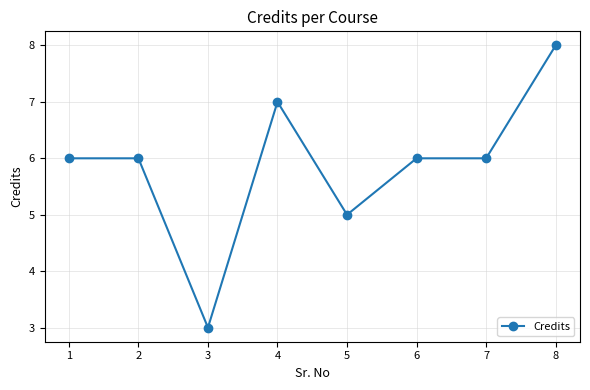

Which has a higher value, 4 or 6?

4